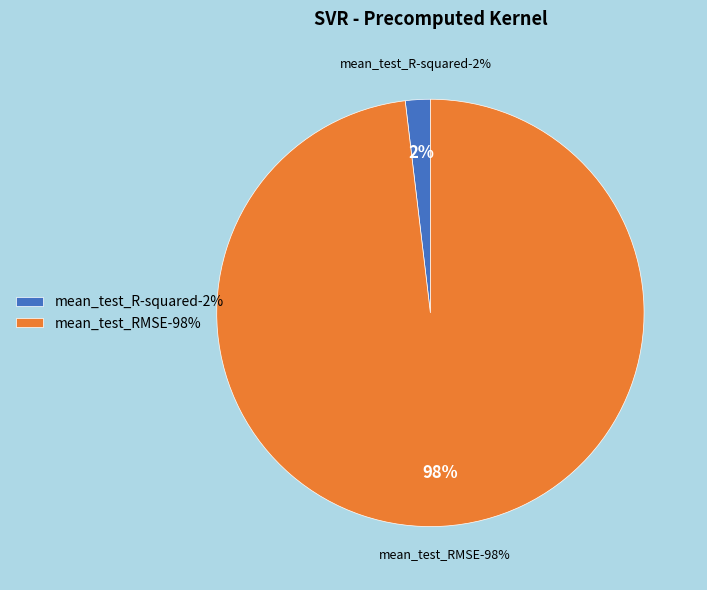

How many segments does this pie chart have?

2